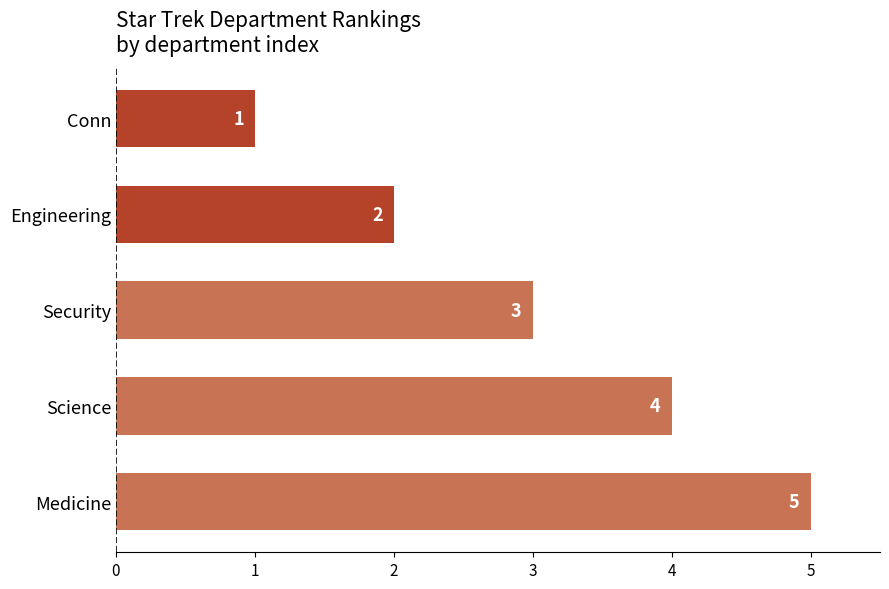

What is the ratio of the value at Engineering to the value at Medicine?

0.4